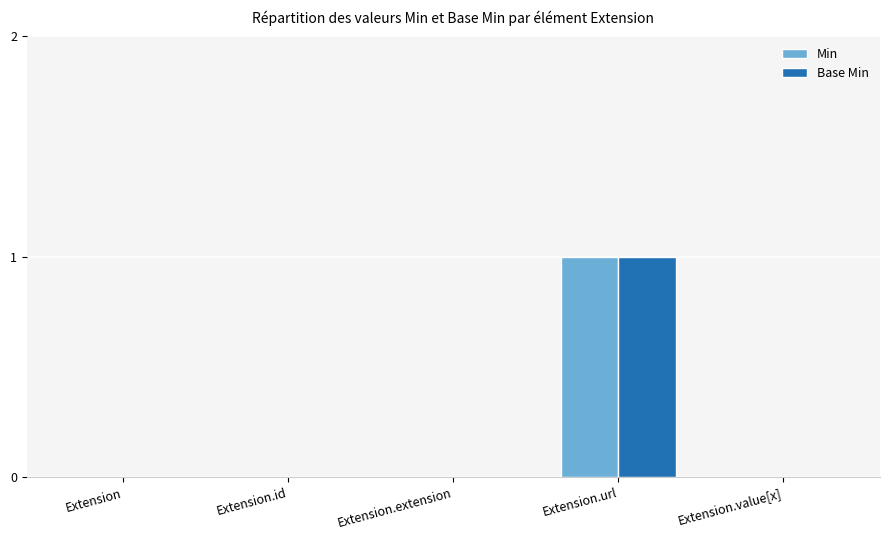

Reading left to right, what are all the values shown in this chart?

Min: Extension=0	Extension.id=0	Extension.extension=0	Extension.url=1	Extension.value[x]=0
Base Min: Extension=0	Extension.id=0	Extension.extension=0	Extension.url=1	Extension.value[x]=0